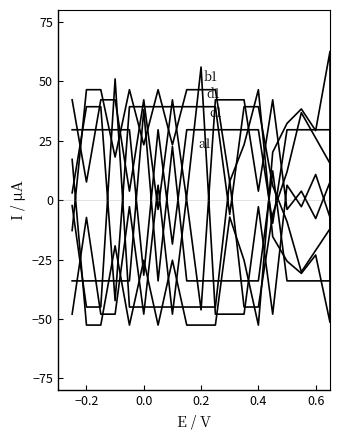

The value of a1 at 0.6 is -8.2. True or false?

False